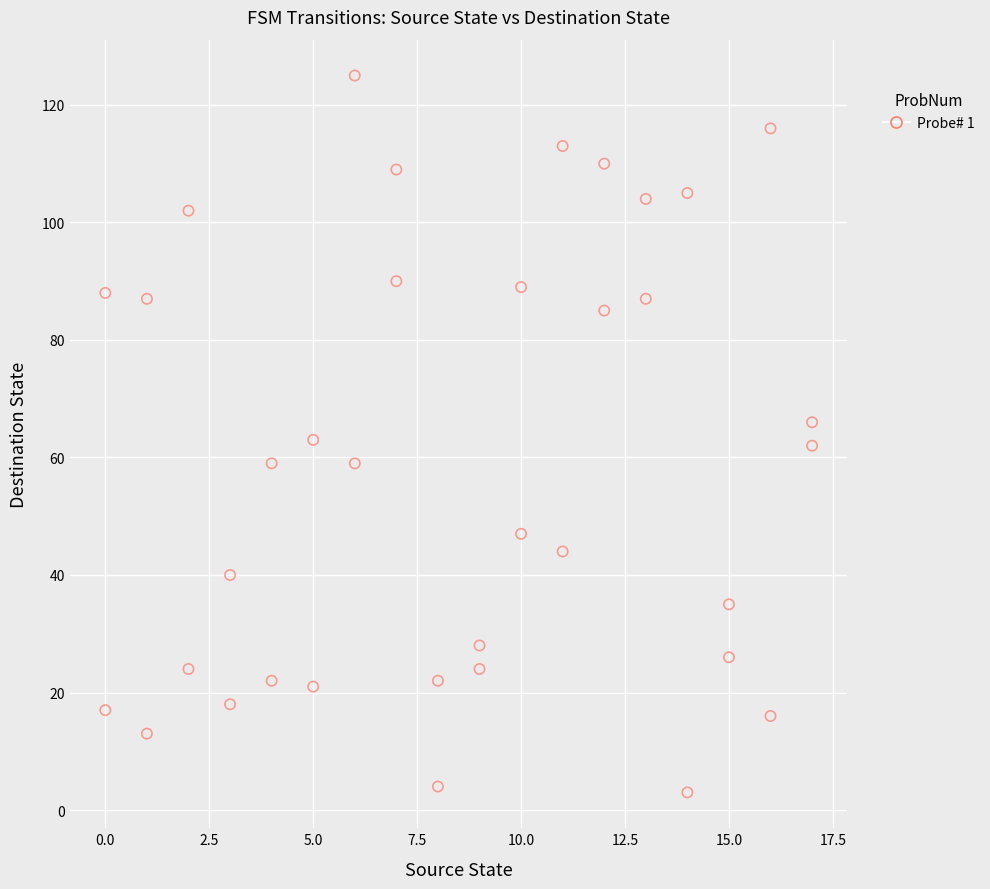

What is the range of Y values (max minus min)?

122